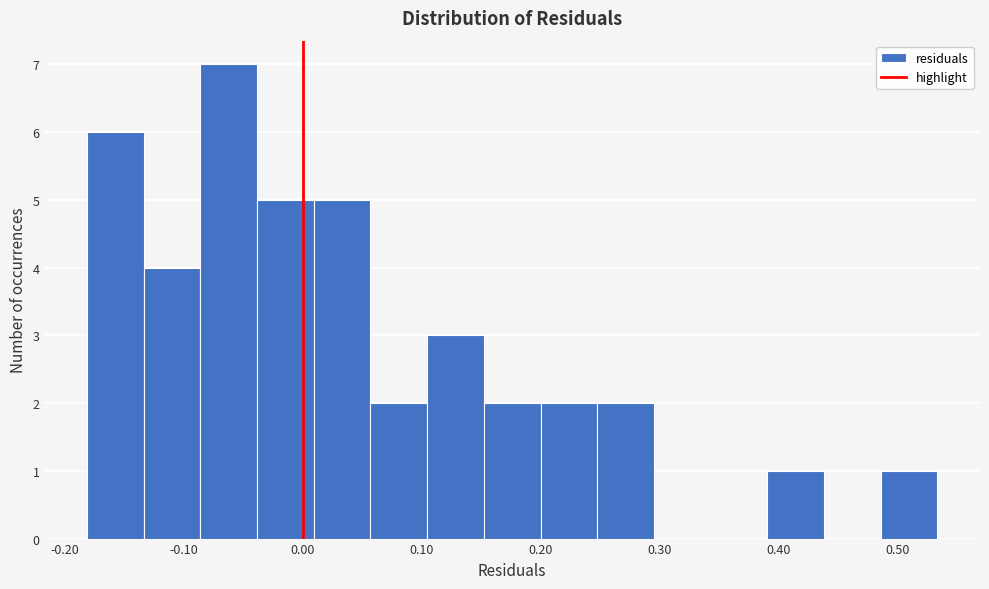

Reading left to right, list every bar in this chart as the range it spans on the x-axis followed by its height. Neither the bar edges nor the heights are printed on the chart, so give them approximately, as read against the axes.

-0.18 to -0.13: 6
-0.13 to -0.09: 4
-0.09 to -0.04: 7
-0.04 to 0.01: 5
0.01 to 0.06: 5
0.06 to 0.10: 2
0.10 to 0.15: 3
0.15 to 0.20: 2
0.20 to 0.25: 2
0.25 to 0.30: 2
0.30 to 0.34: 0
0.34 to 0.39: 0
0.39 to 0.44: 1
0.44 to 0.49: 0
0.49 to 0.53: 1